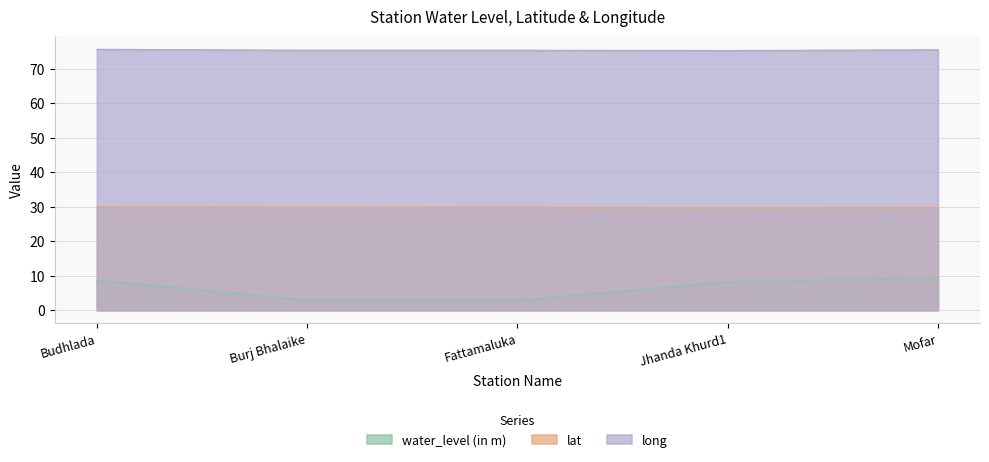

What is the maximum value for long?

75.5